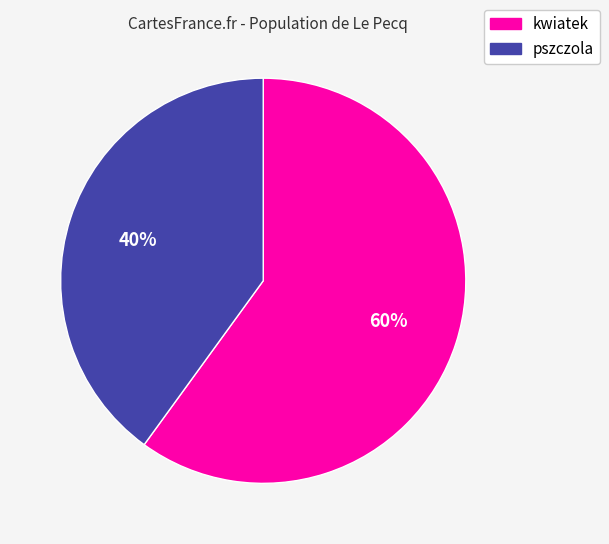

To the nearest percent, what portion does pszczola represent?

40%